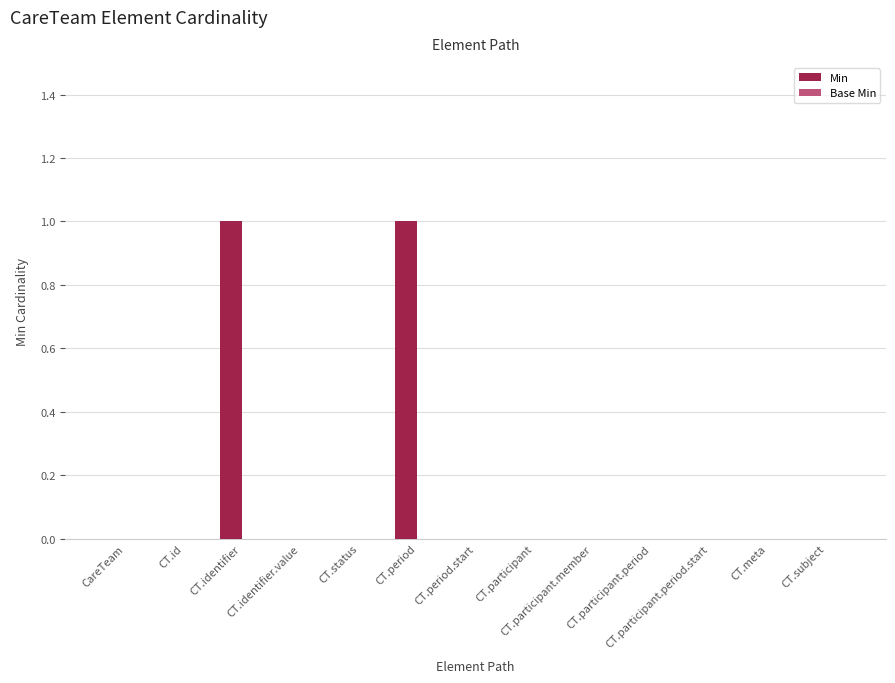

How many distinct data groups are displayed?

1